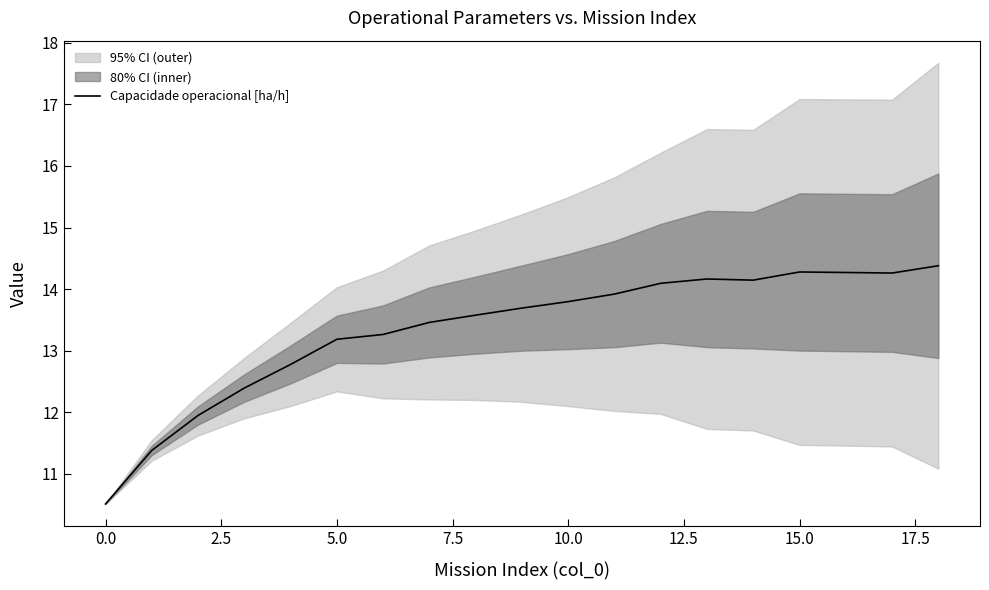

What is the value of the 17th point from the left?

14.3